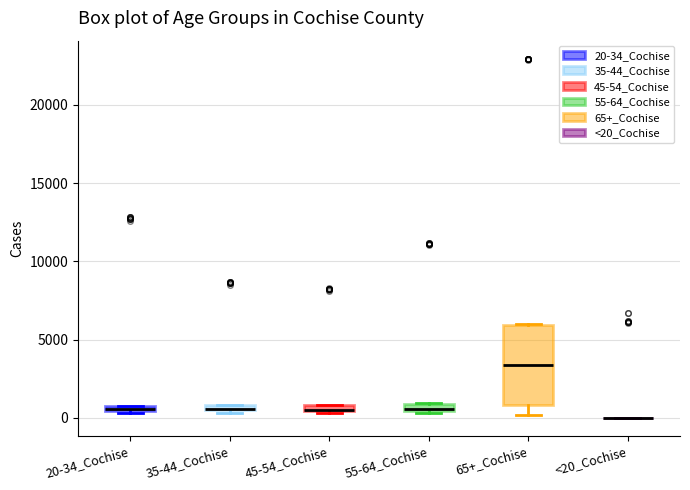

Comparing the boxes themselves (not the whiskers), which one is the tallest?

65+_Cochise